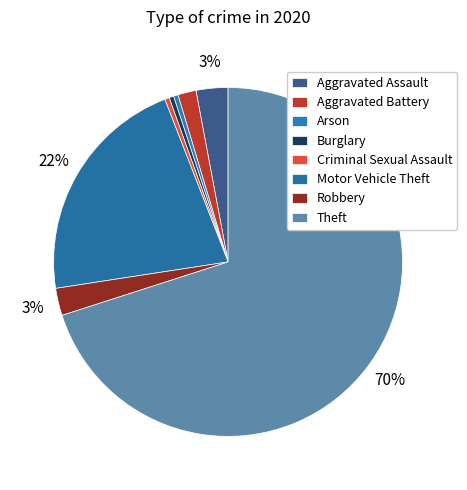

What is the total percentage of Robbery and Motor Vehicle Theft?

24.1%